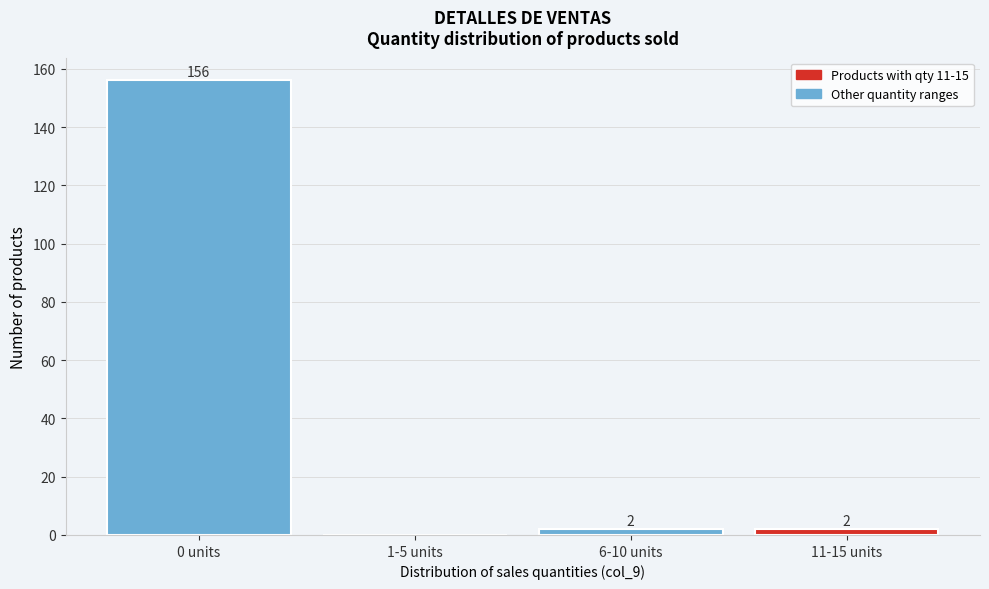

Reading left to right, what are all the values shown in this chart?

0 units=156	1-5 units=0	6-10 units=2	11-15 units=2